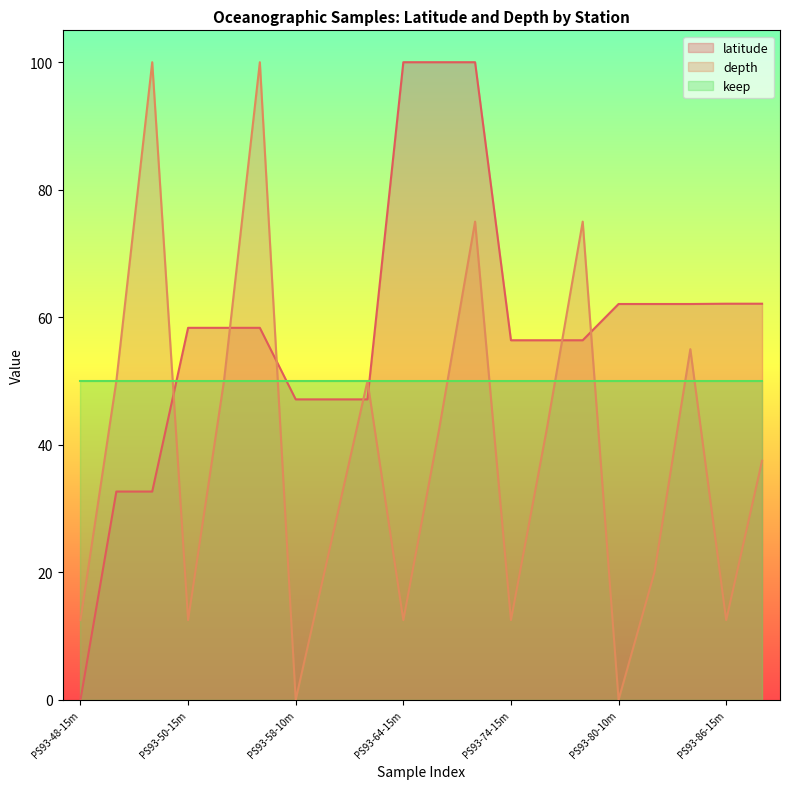

True or false: depth and latitude cross at least once.

True